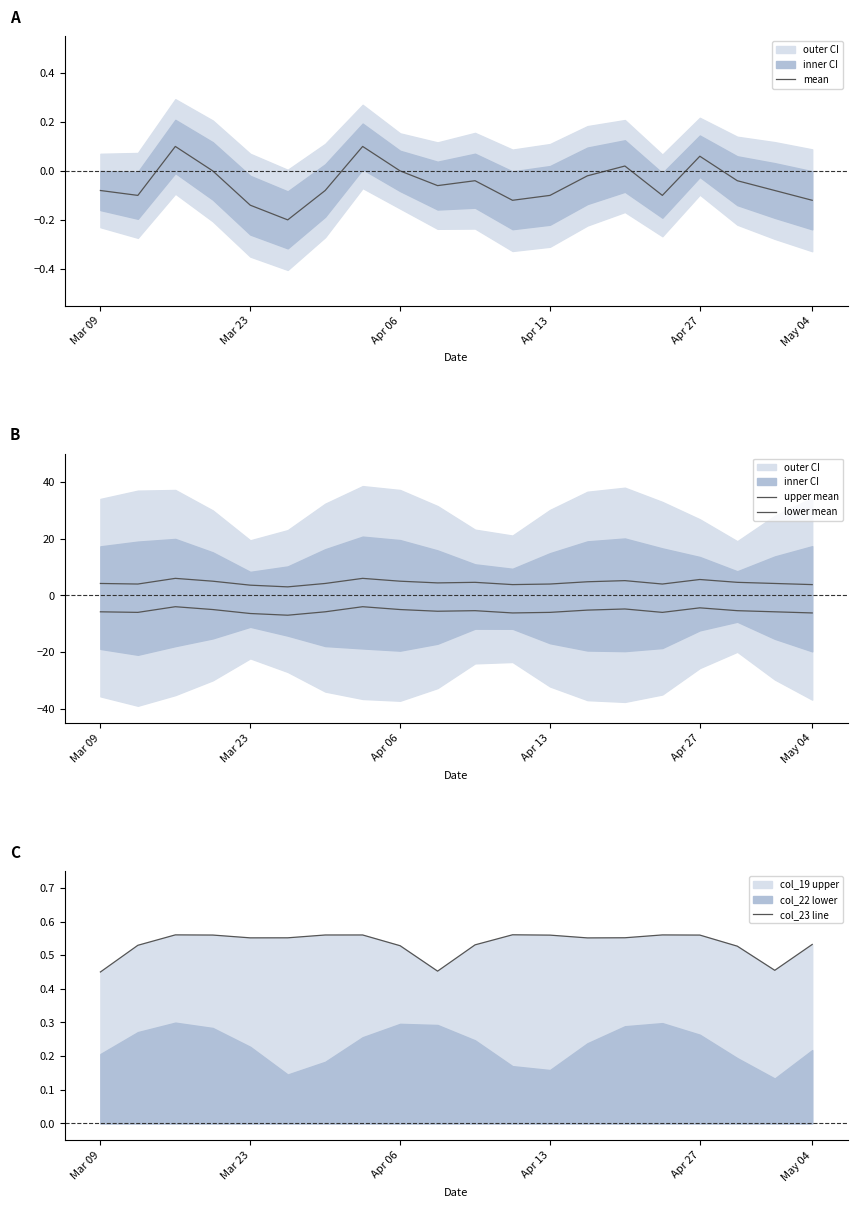

True or false: mean and upper mean intersect in this chart.

False